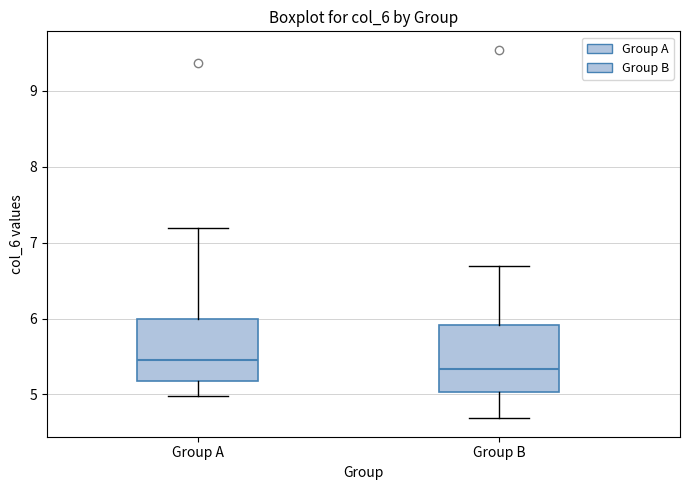

Where does the median line of the box for Group B sit on the y-axis? The values are not printed on the chart, so give them approximately, as read against the axis.

5.3